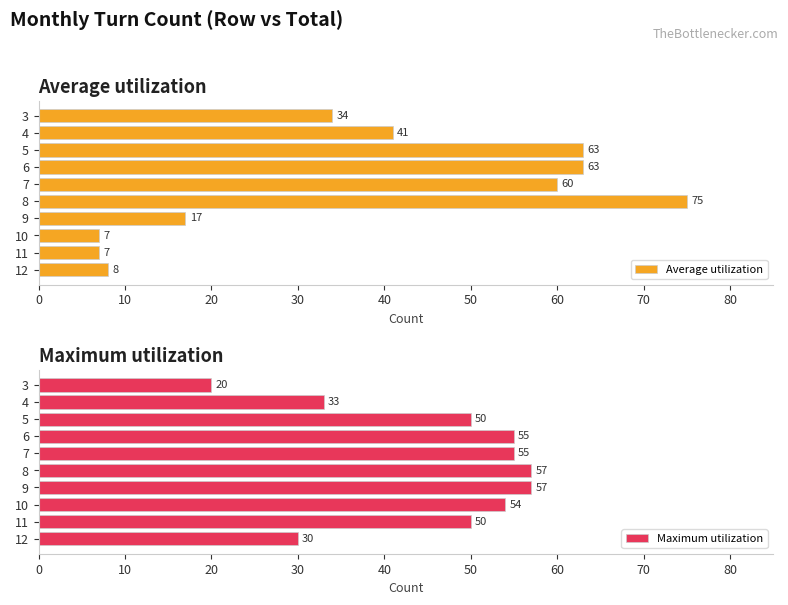

Are the bars grouped side by side (vs. stacked)?

Yes